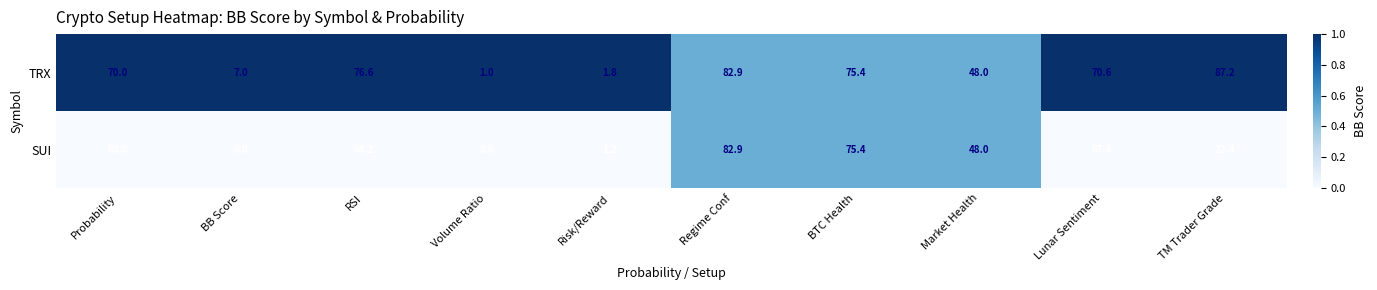

Rank the series by their maximum value, from lowest to highest.

SUI, TRX